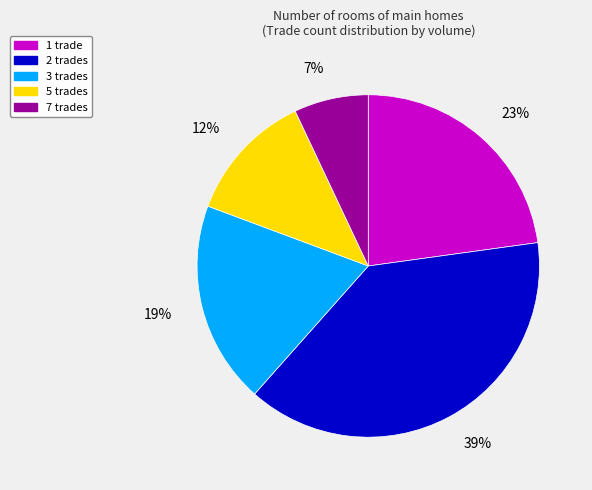

How many slices are in this pie chart?

5